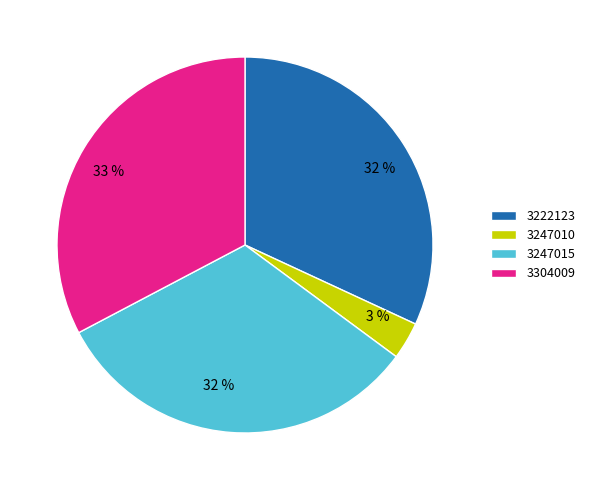

To the nearest percent, what is the difference between the 3304009 and 3222123 slice percentages?

1%